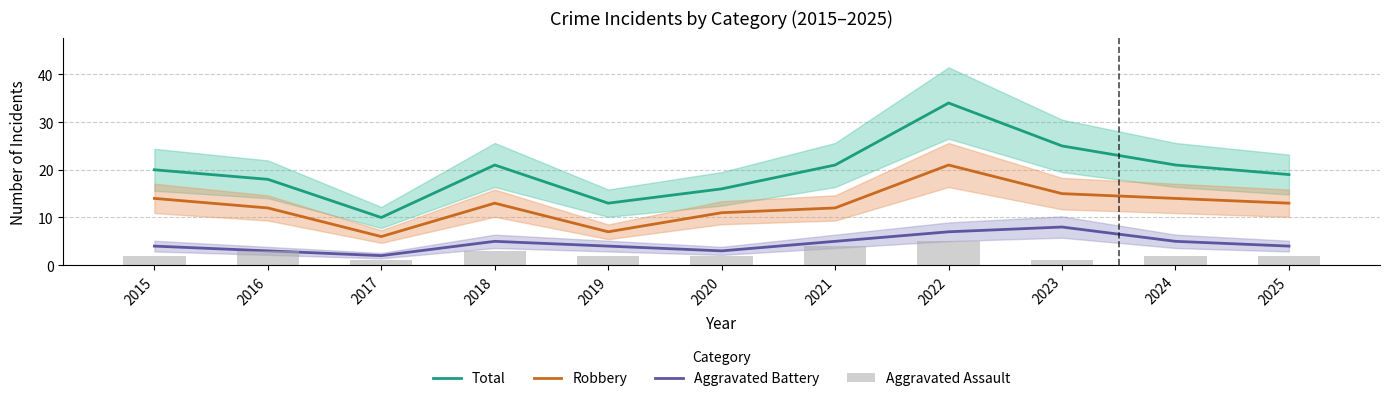

What is the total value across all series at 2018?

42